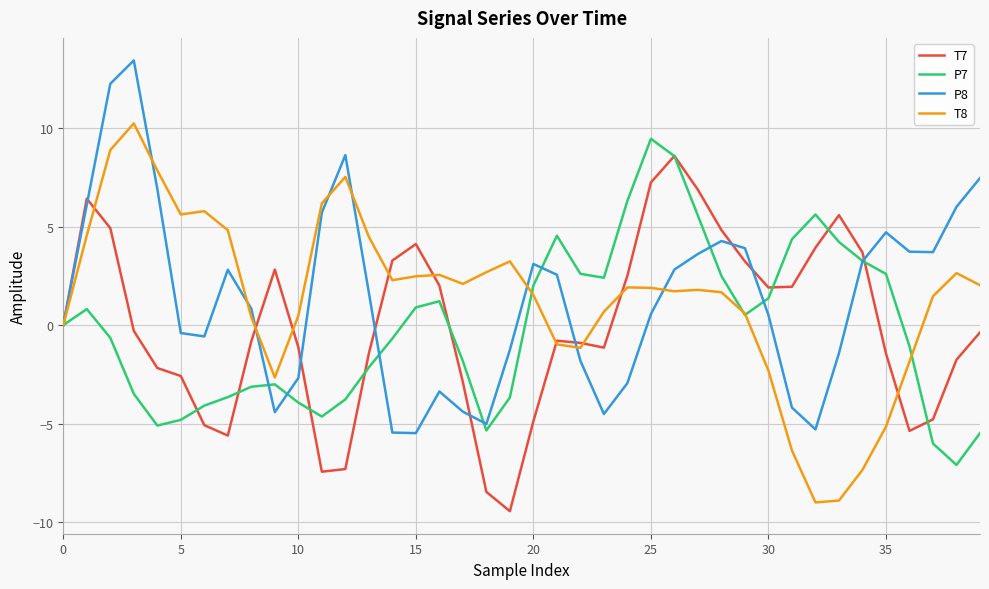

In T8, how many points are lower than both neighbors (excluding endpoints)?

7